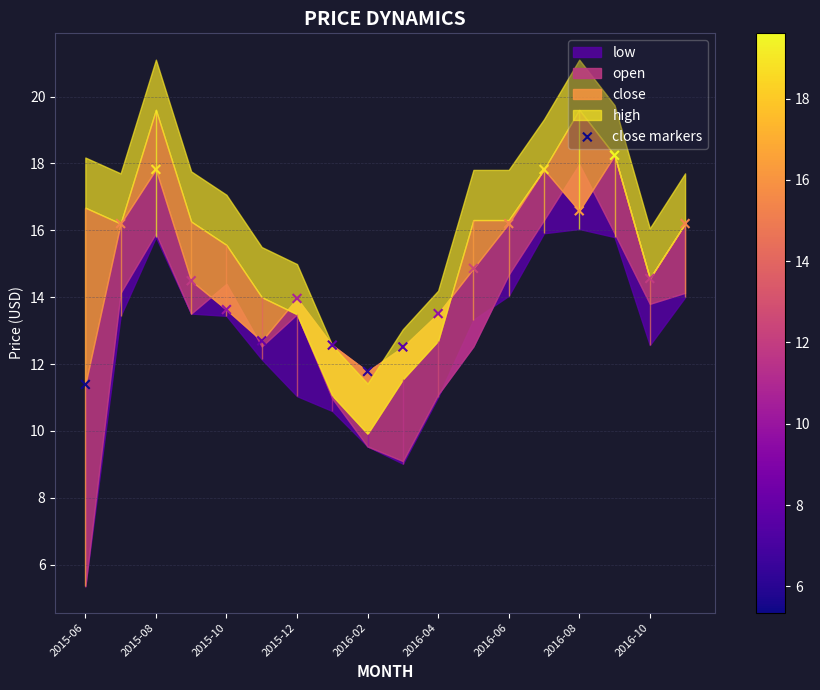

Which has a higher value, 2015-08 or 9?

2015-08